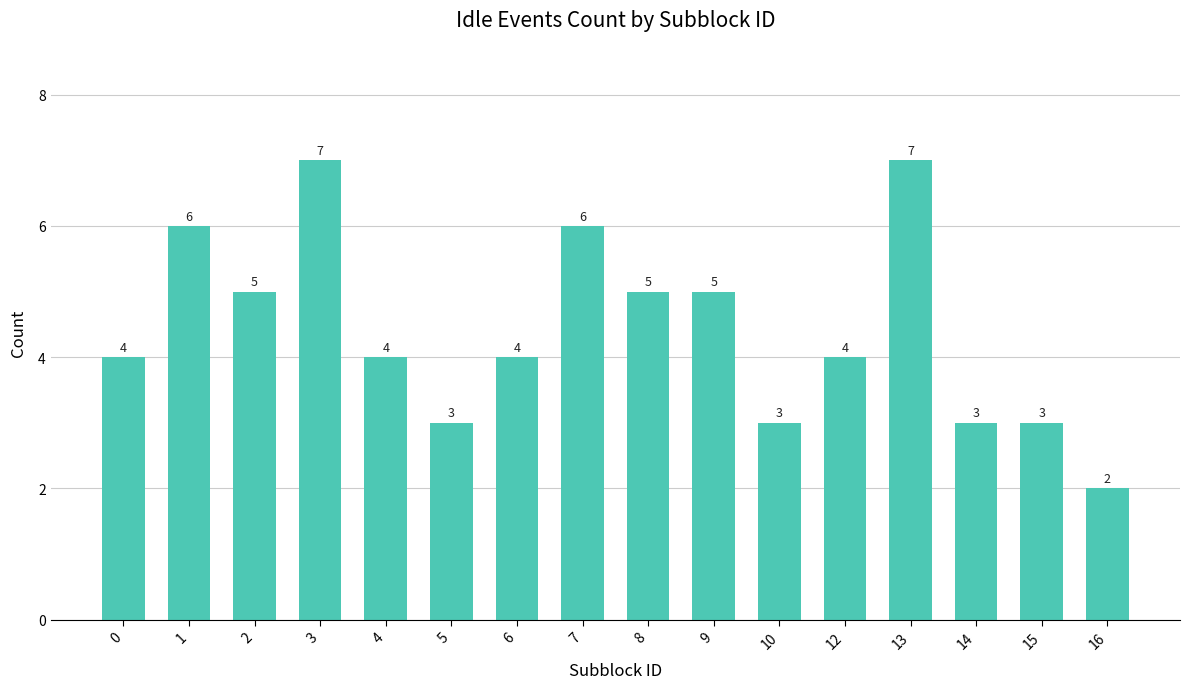

At which category does the chart reach its minimum across all series?

16